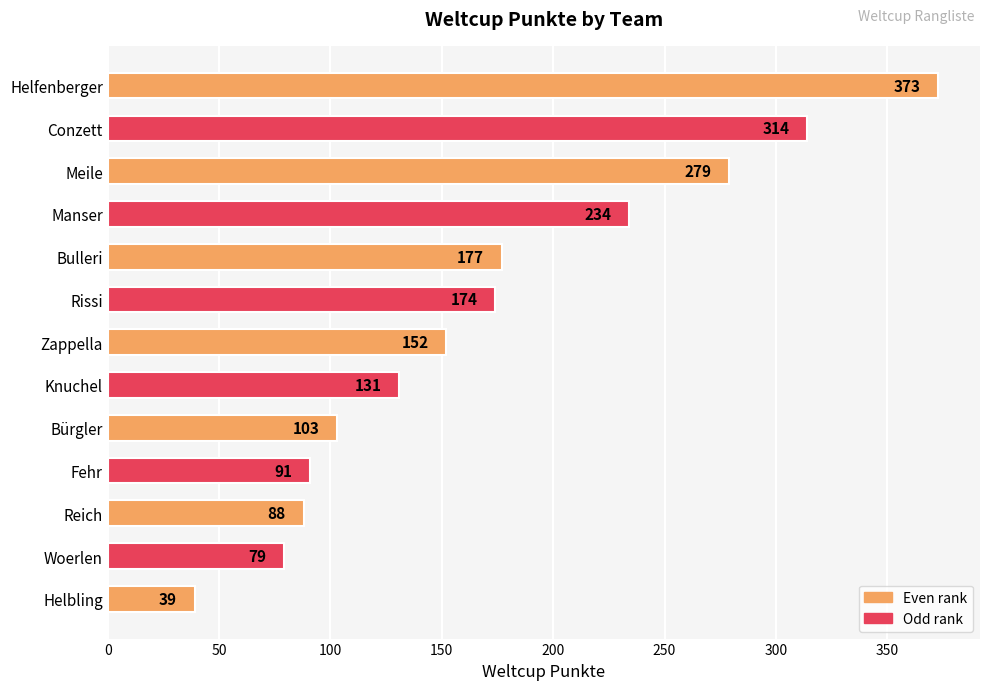

What is the difference between the second highest and minimum values?

275